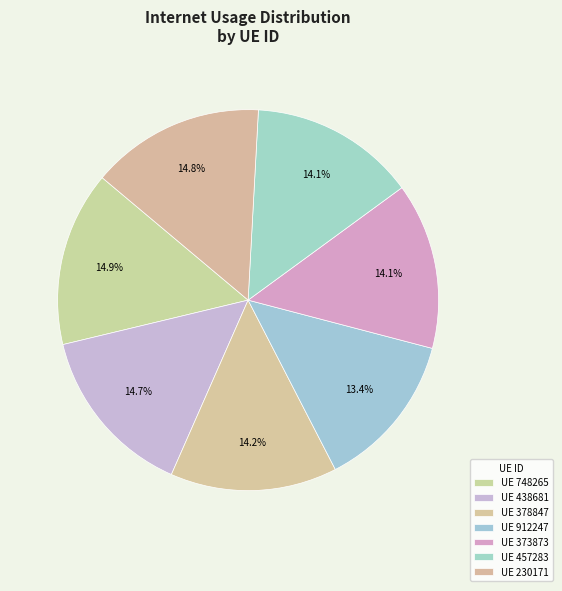

How many slices are in this pie chart?

7